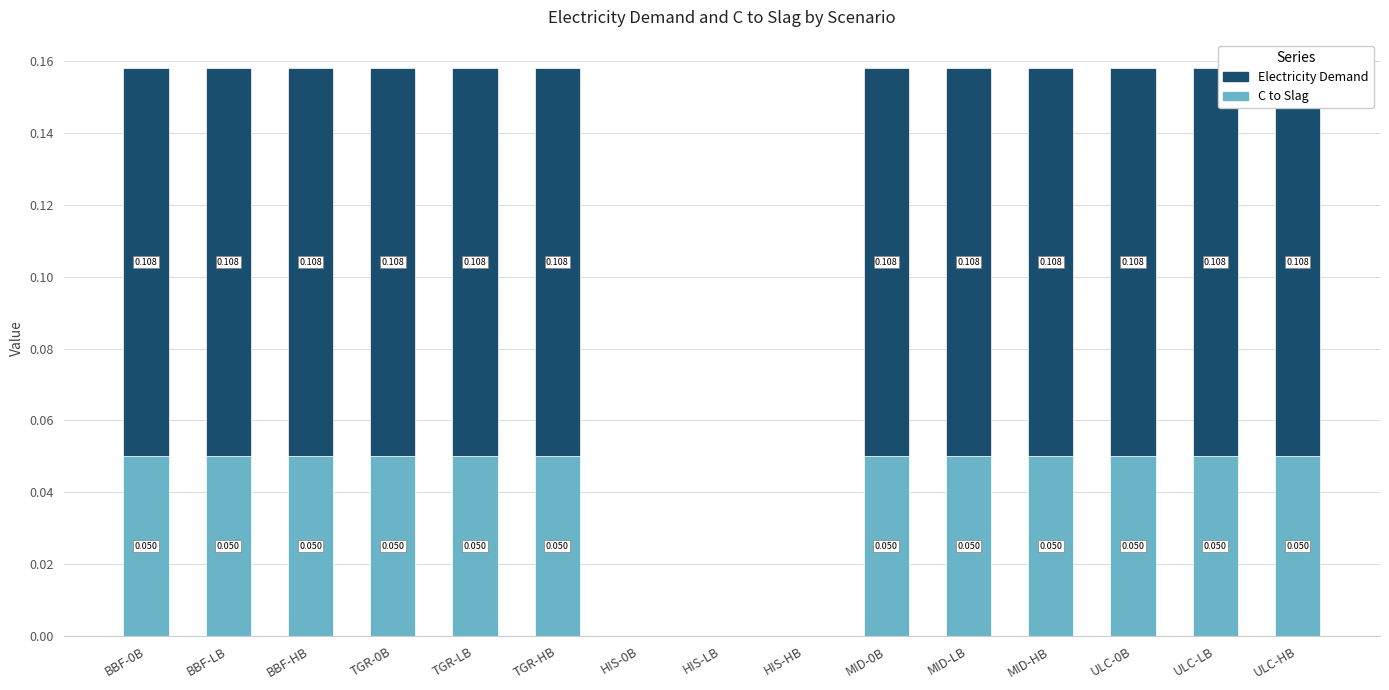

Rank the series by their average value, from highest to lowest.

Electricity Demand, C to Slag